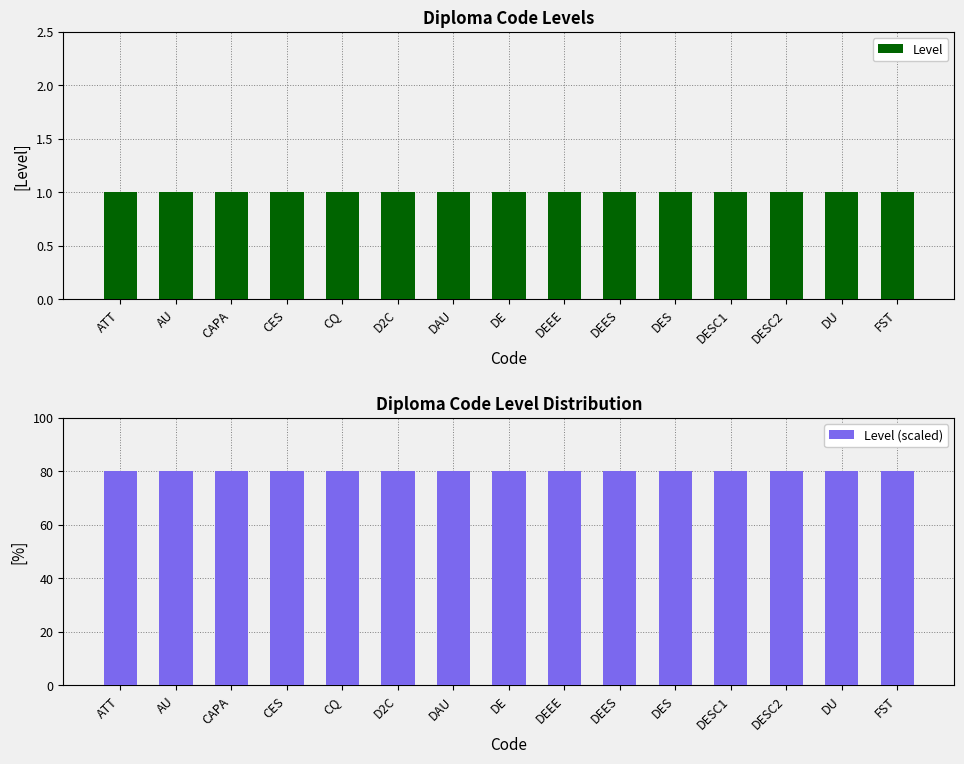

At which category does the chart reach its minimum across all series?

ATT